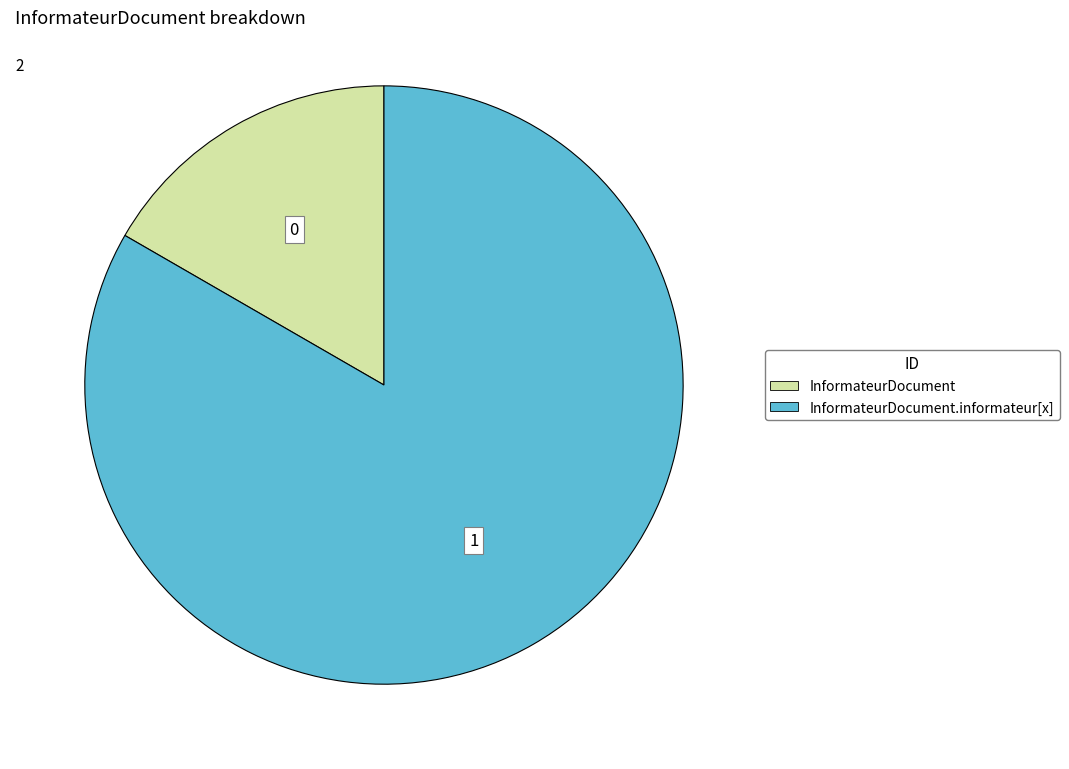

Count the number of slices in the pie.

2